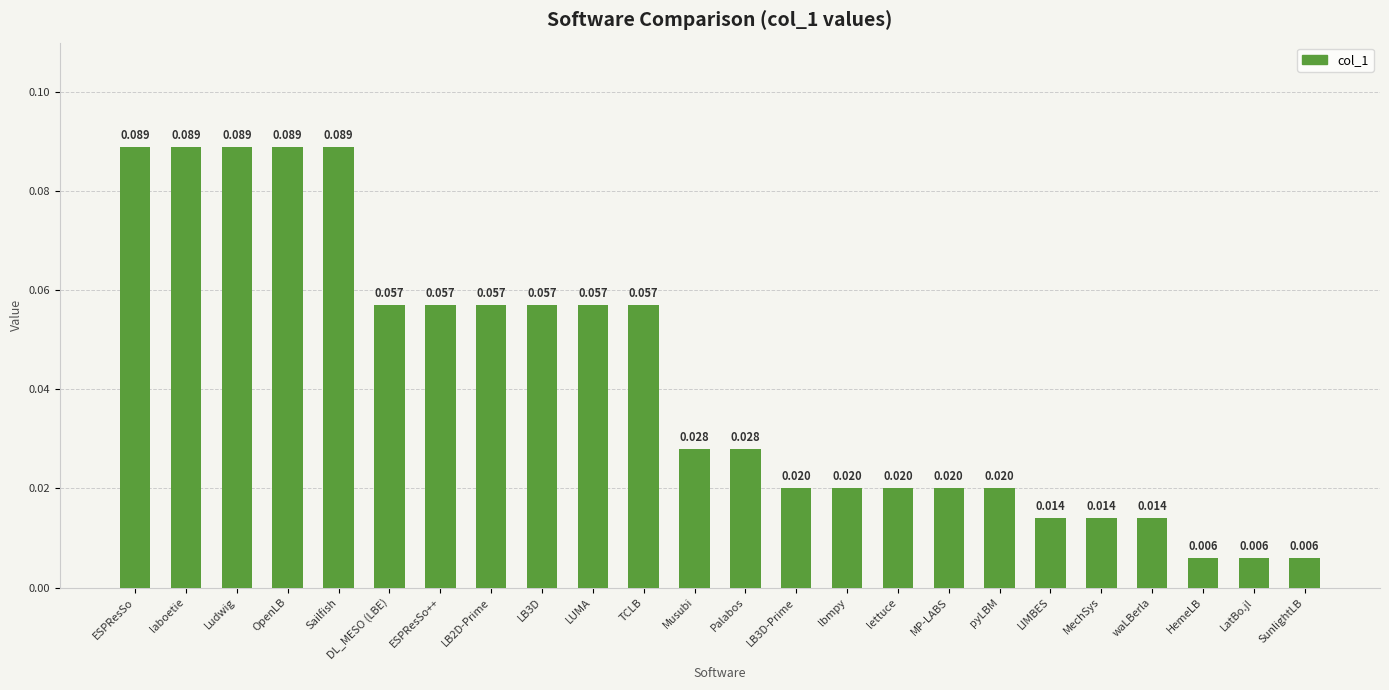

Which has a higher value, LB3D or laboetie?

laboetie